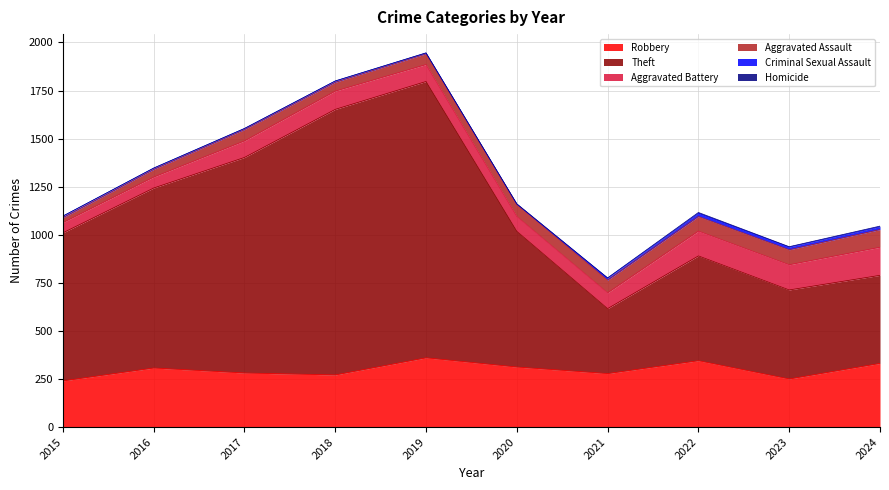

What is the average value of the Robbery series?

298